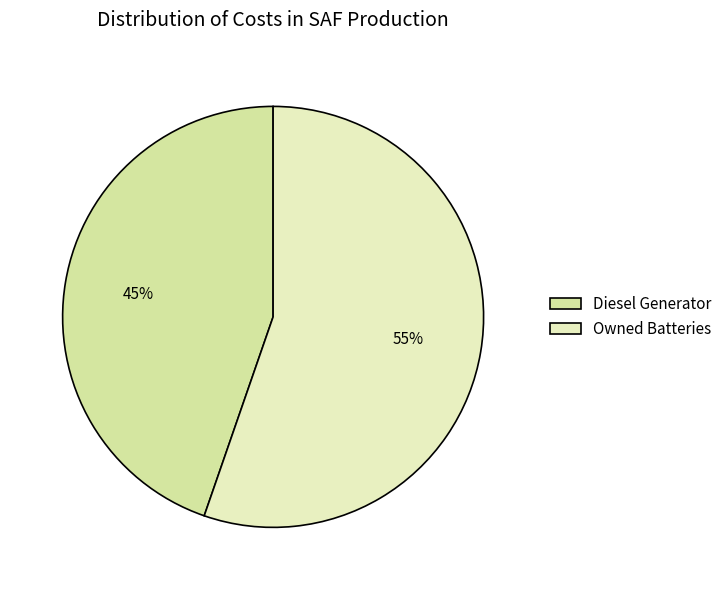

How many slices are in this pie chart?

2